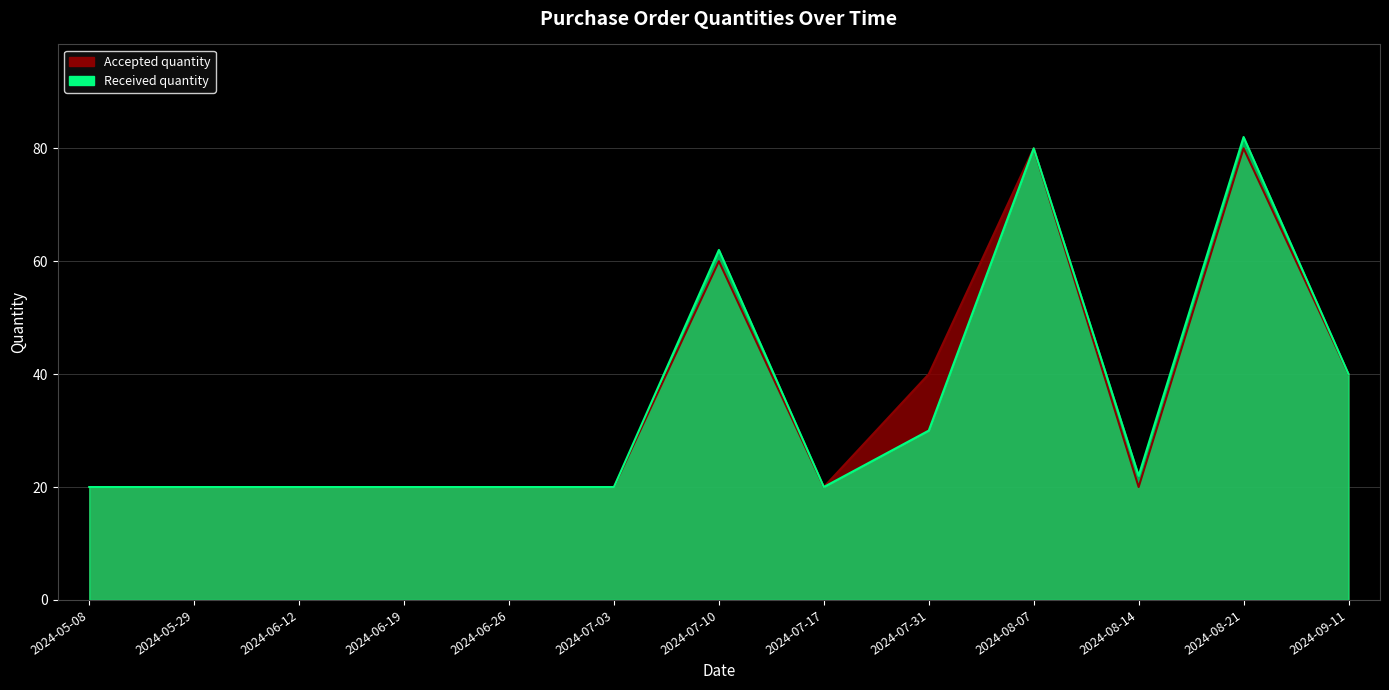

Where is the first local maximum for Accepted quantity?

2024-07-10